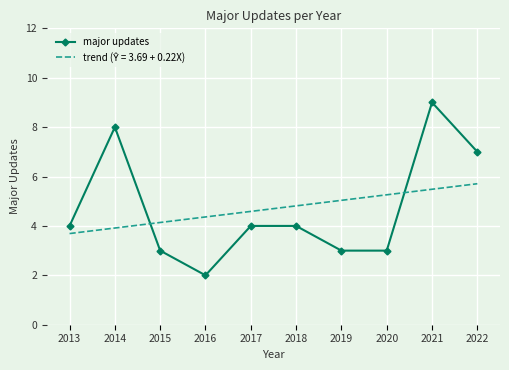

The major updates series shows 0.8 at 2015. True or false?

False